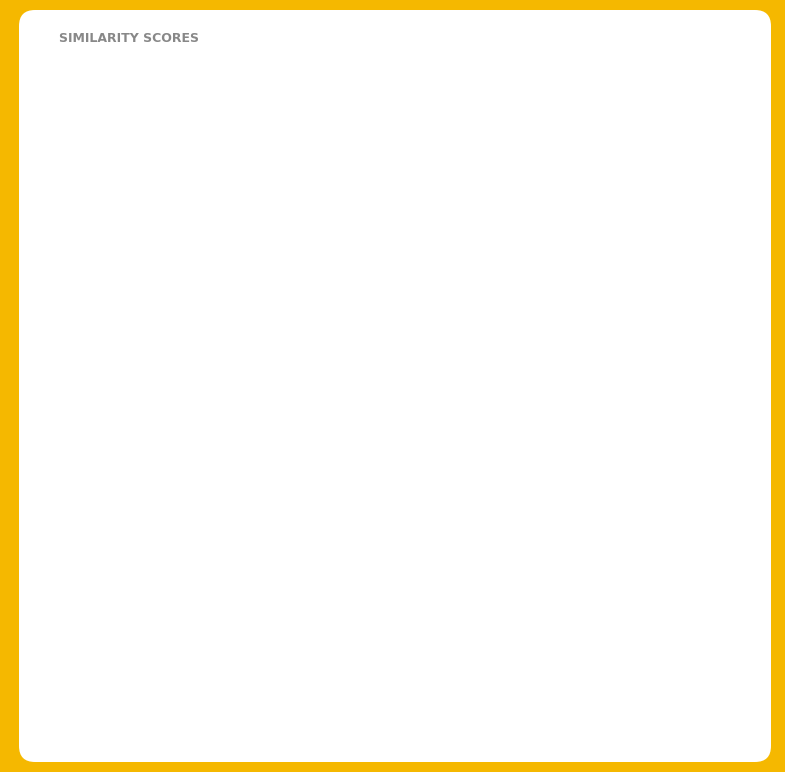

How many slices are in this pie chart?

9